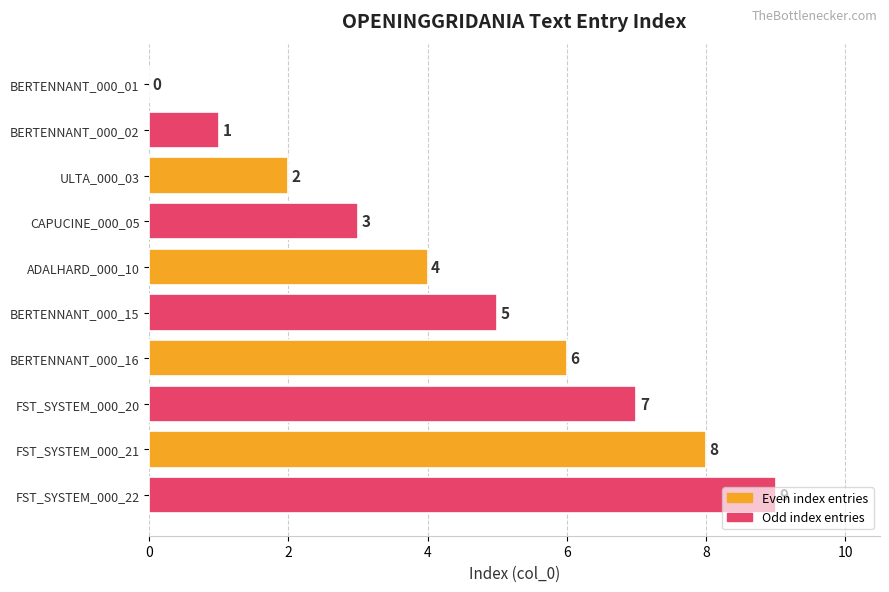

At which label is the value closest to 4?

ADALHARD_000_10